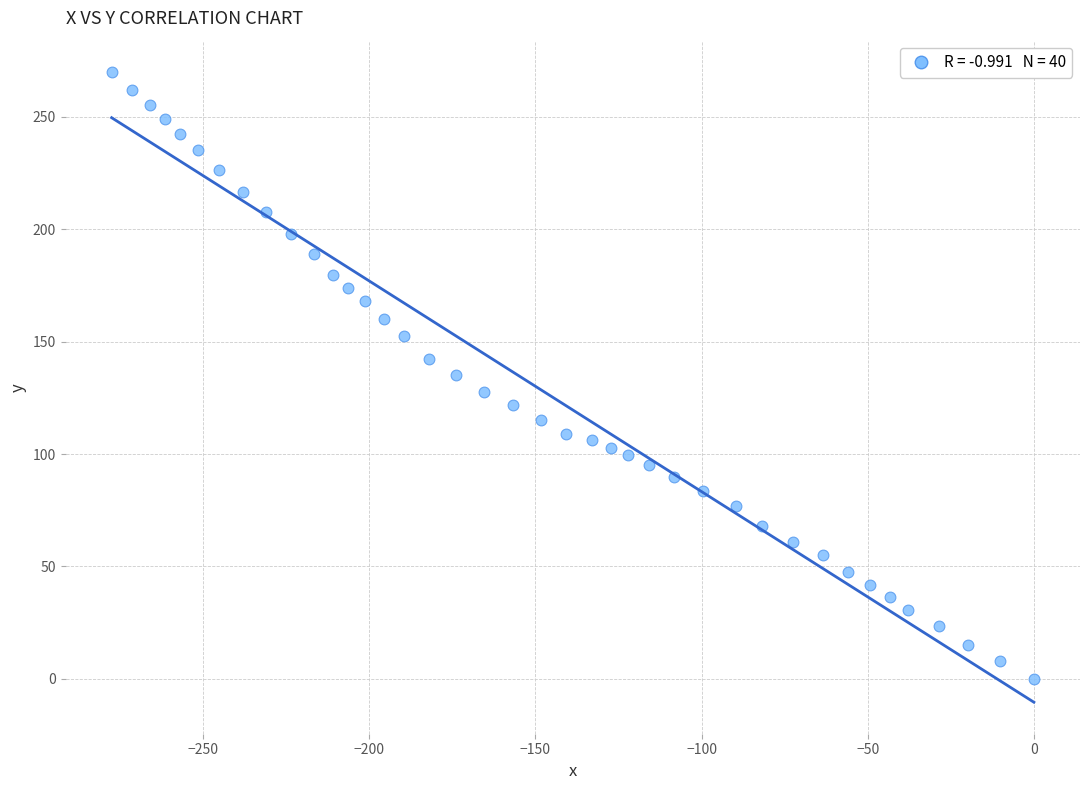

What is the range of Y values (max minus min)?

269.9